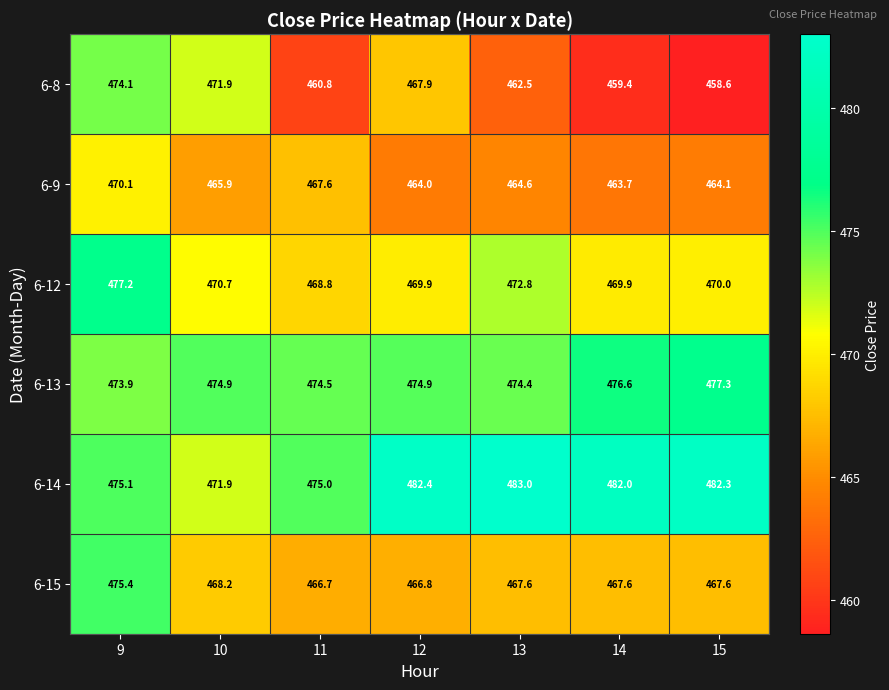

How many categories are shown in the chart?

7